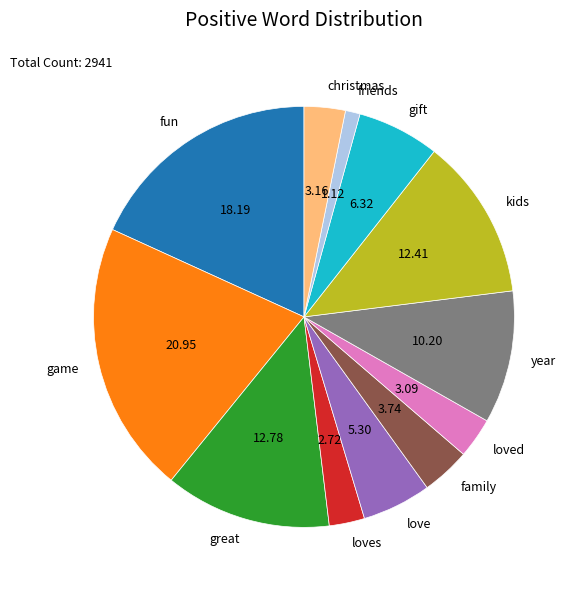

Which slice is the smallest?

friends